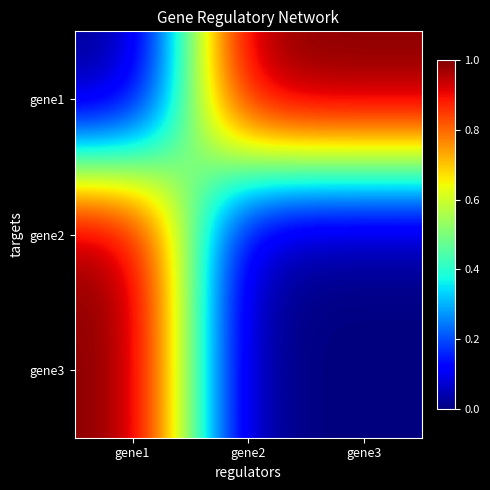

What is the difference between the highest and lowest values at gene2?

1